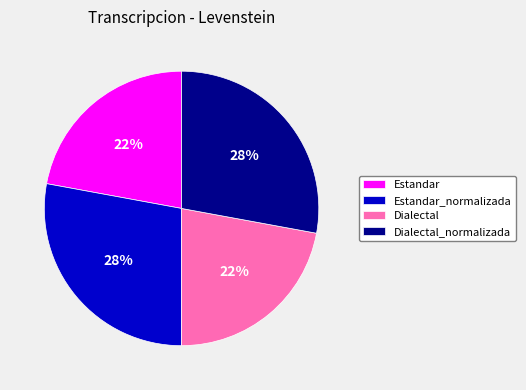

True or false: Estandar accounts for 9% of the total.

False